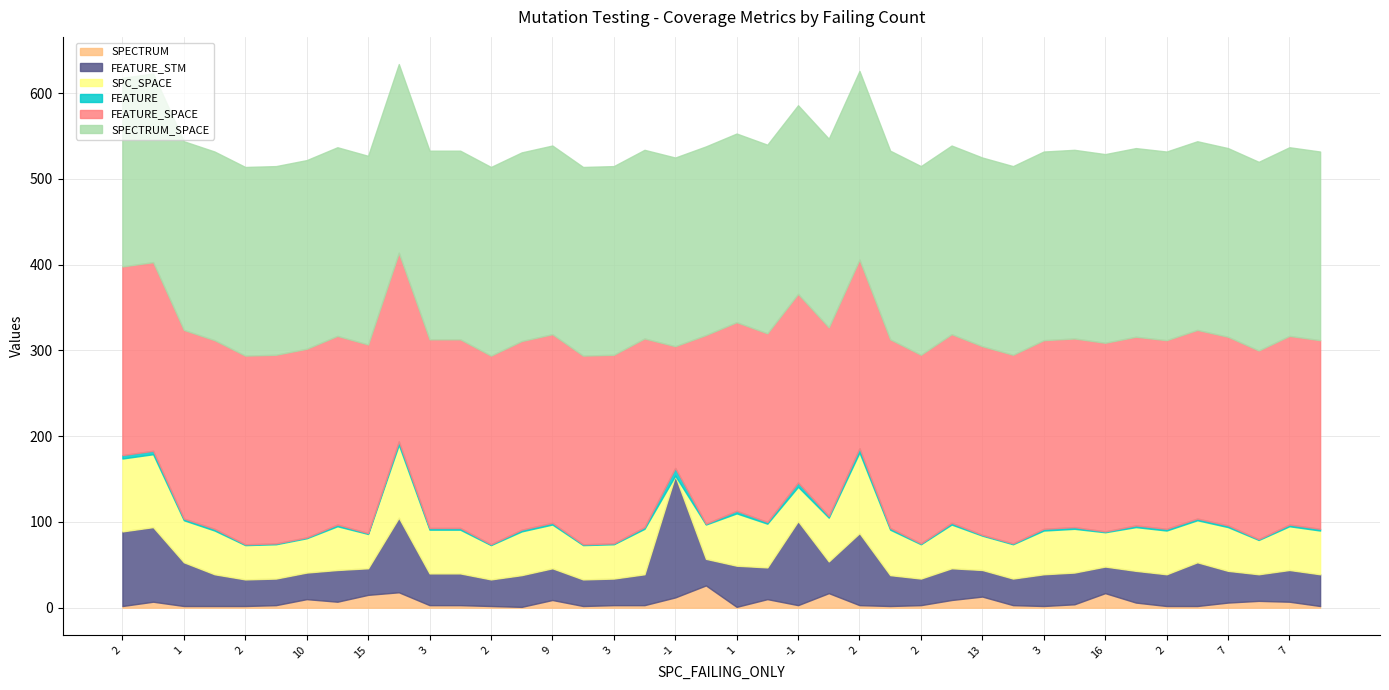

At which label is SPC_SPACE closest to 47?

1